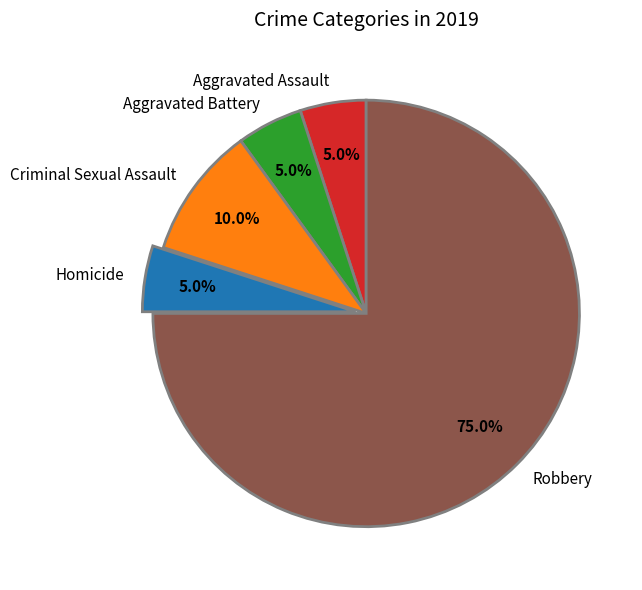

Which slice represents more than half of the pie?

Robbery